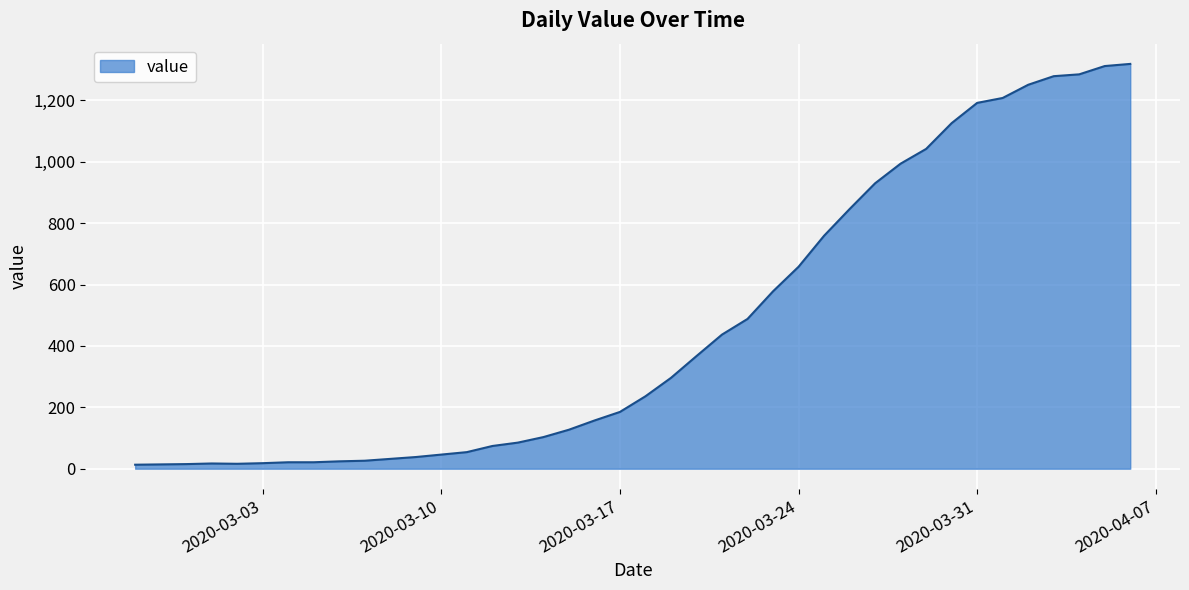

What is the greatest value displayed?

1319